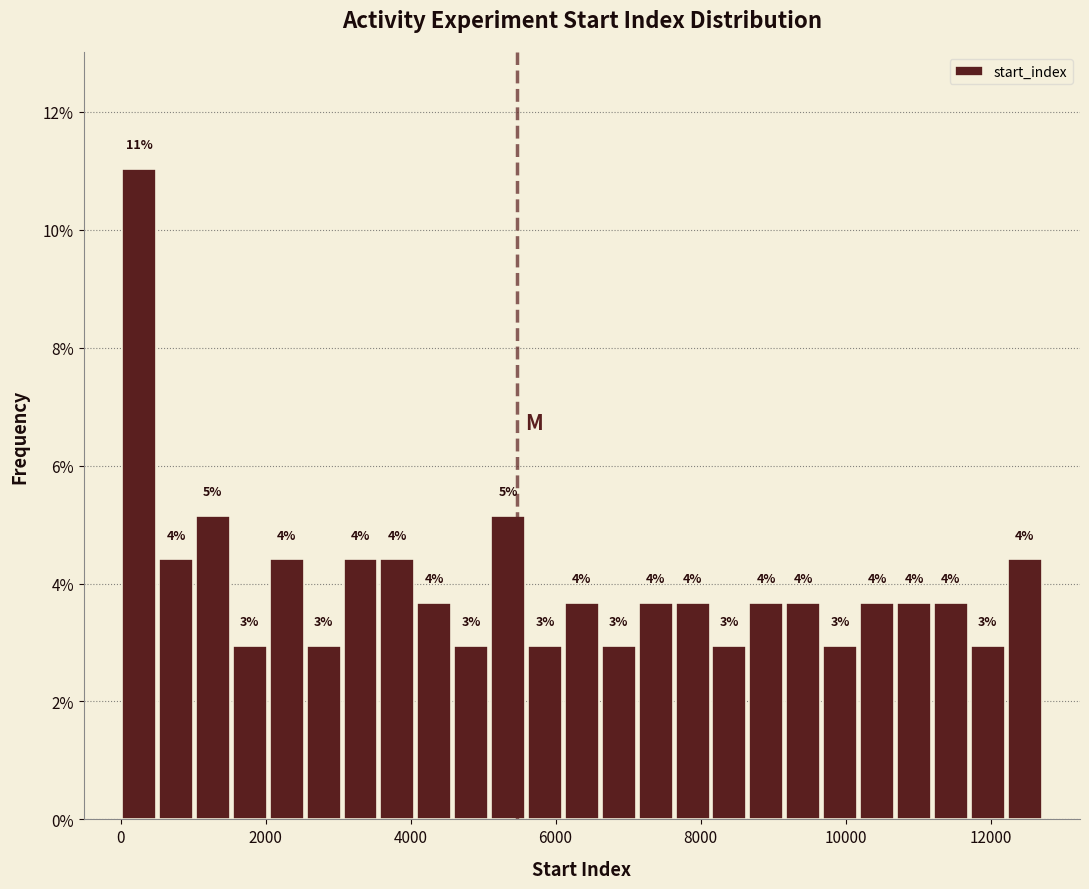

Around what value on the x-axis is the tallest bar? Give the approximate position of its centre, as read against the axis.

200